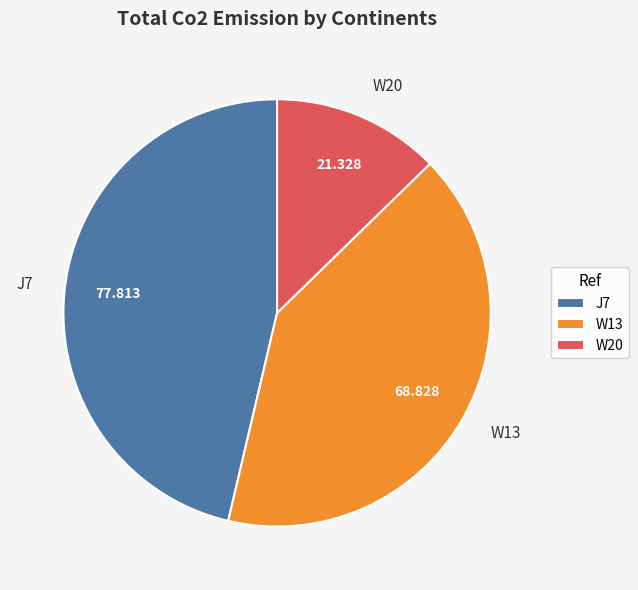

Does any single category account for the majority?

No